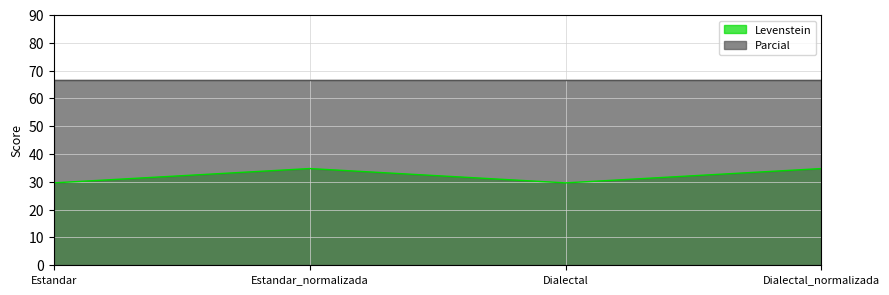

Where does the data first go above 34?

Estandar_normalizada